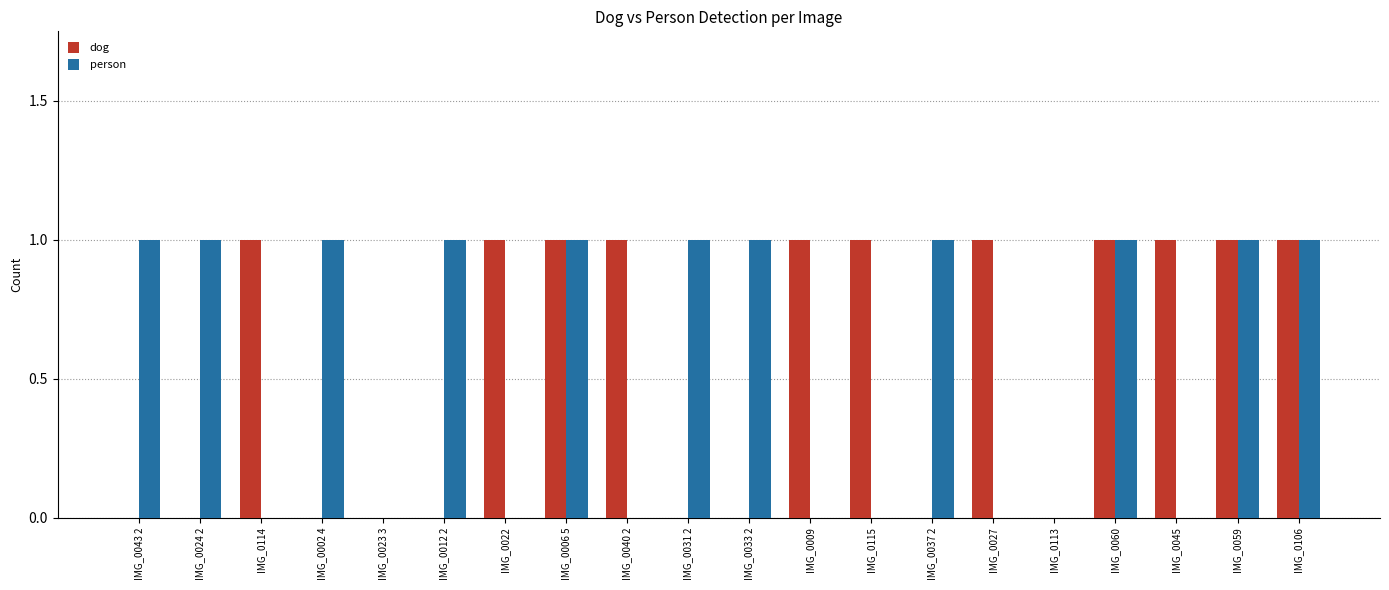

Is it true that person equals 1 at IMG_0043 2?

True